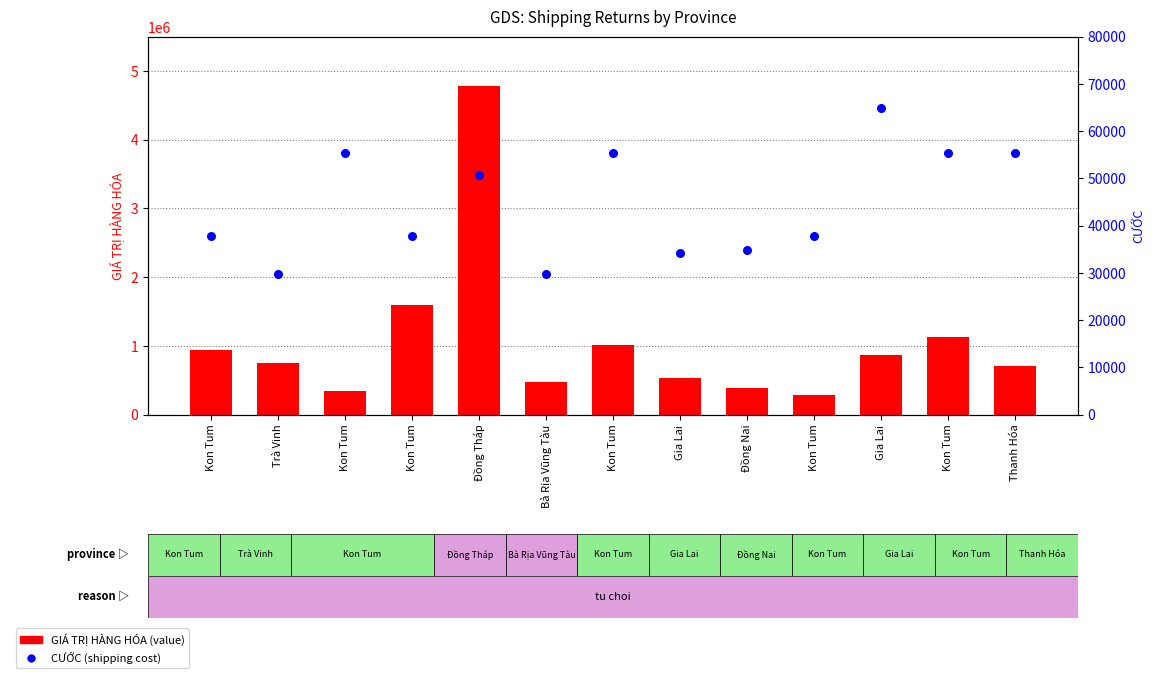

Which series reaches the maximum Y coordinate?

GIÁ TRỊ HÀNG HÓA